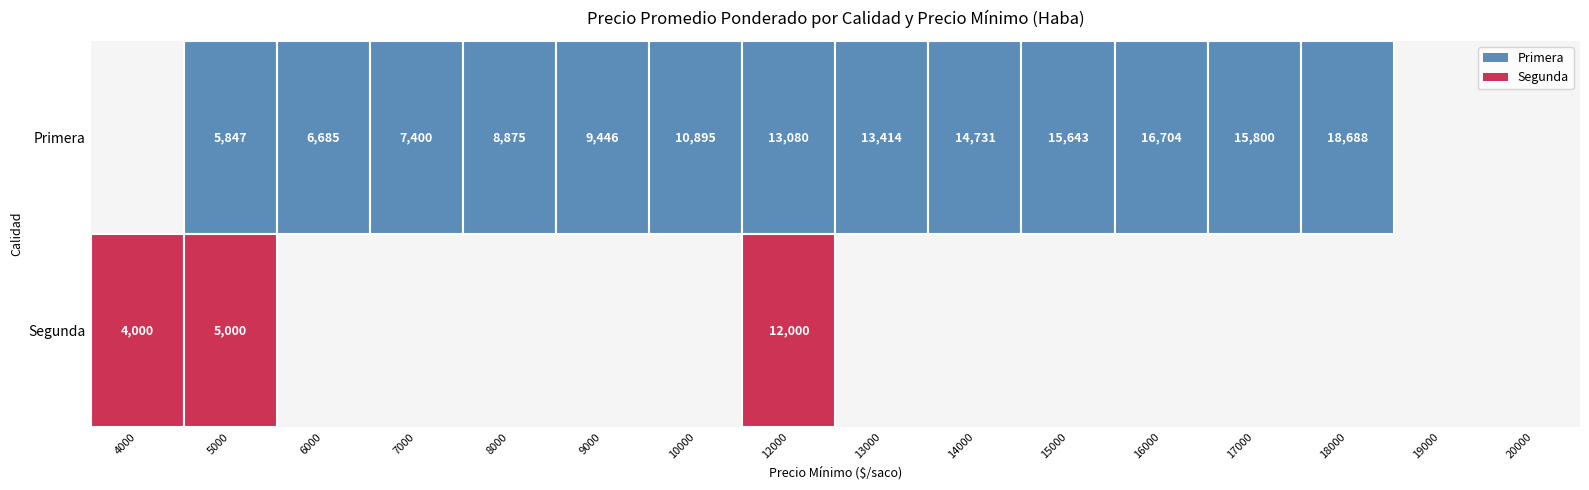

Where is Segunda nearest to the value 6000?

5000